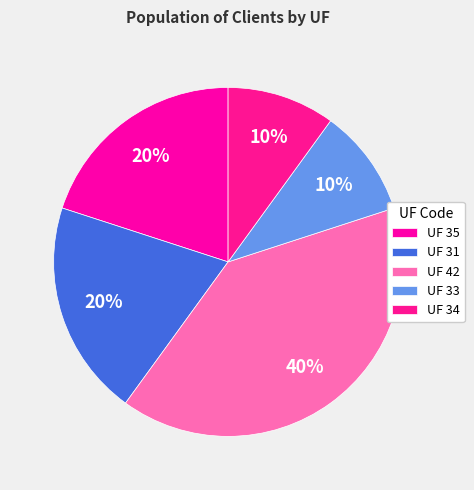

How many slices are in this pie chart?

5